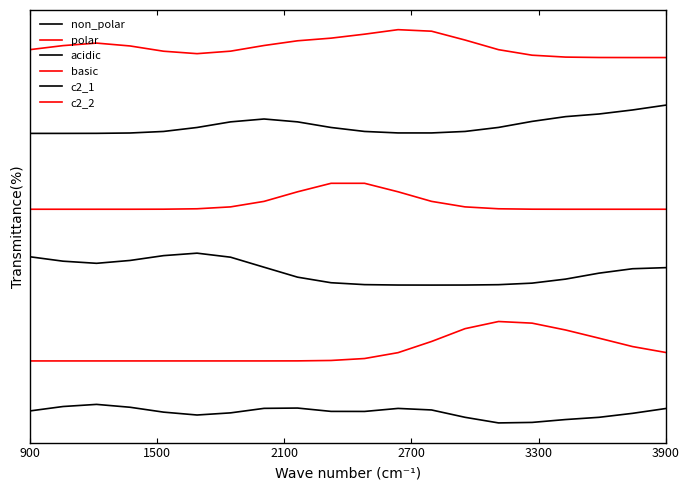

How many interior local peaks does the non_polar series have?

3